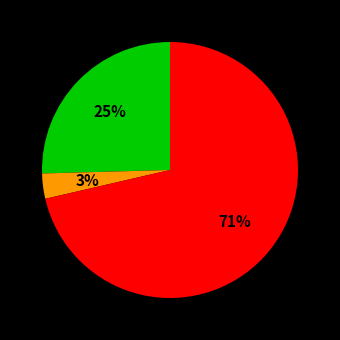

To the nearest percent, what is the average slice percentage?

33%